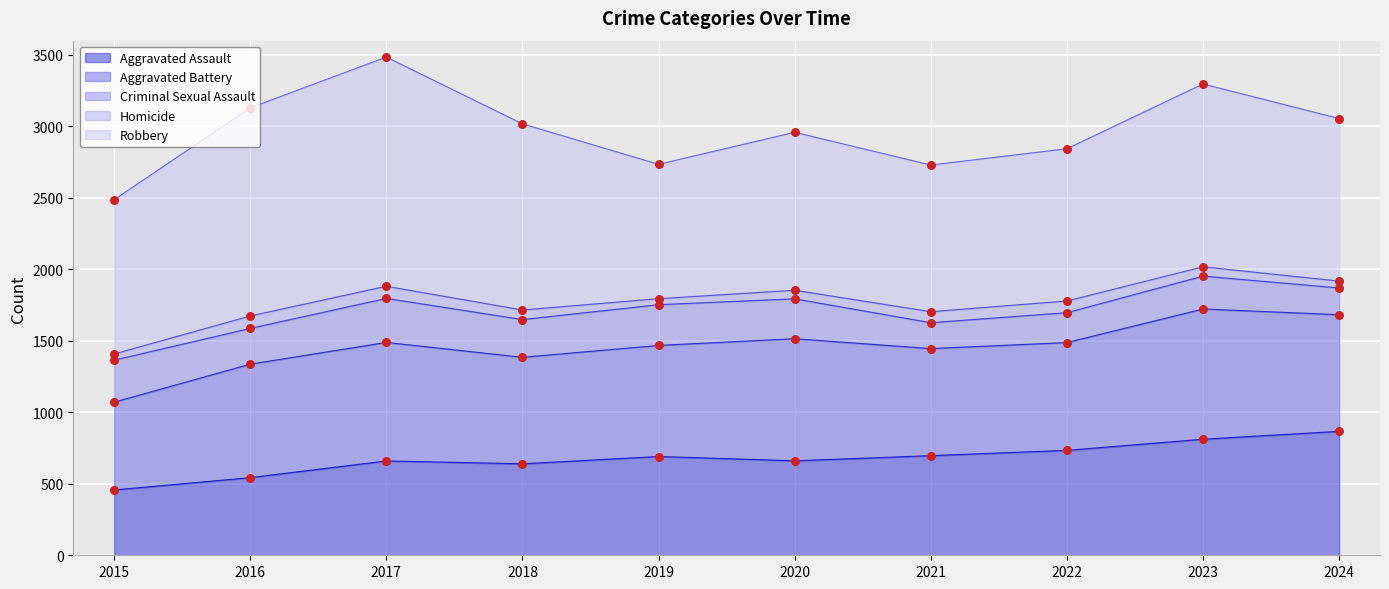

Which series has the largest Y range (max minus min)?

Robbery